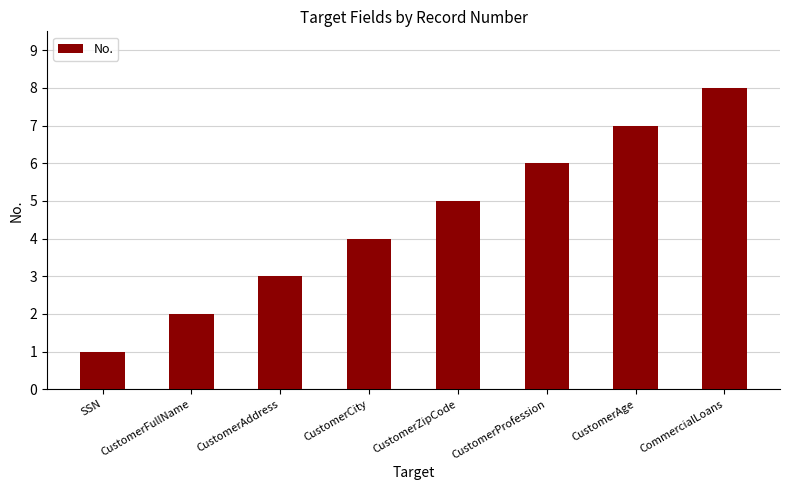

Reading left to right, list all the values displayed in this chart.

1	2	3	4	5	6	7	8